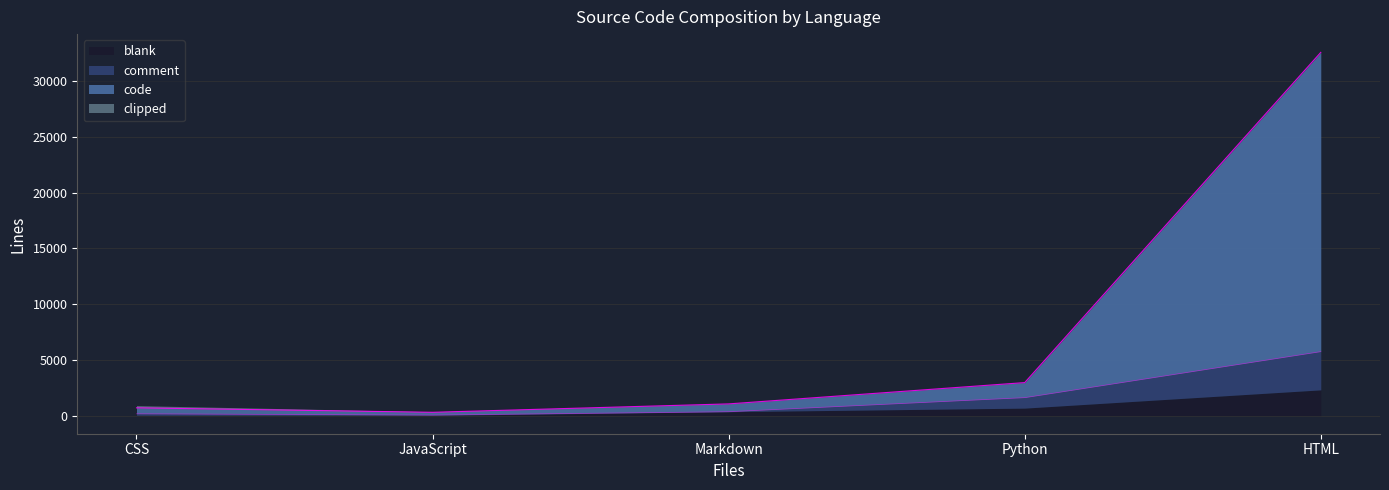

What is the approximate value of comment at Python?

940